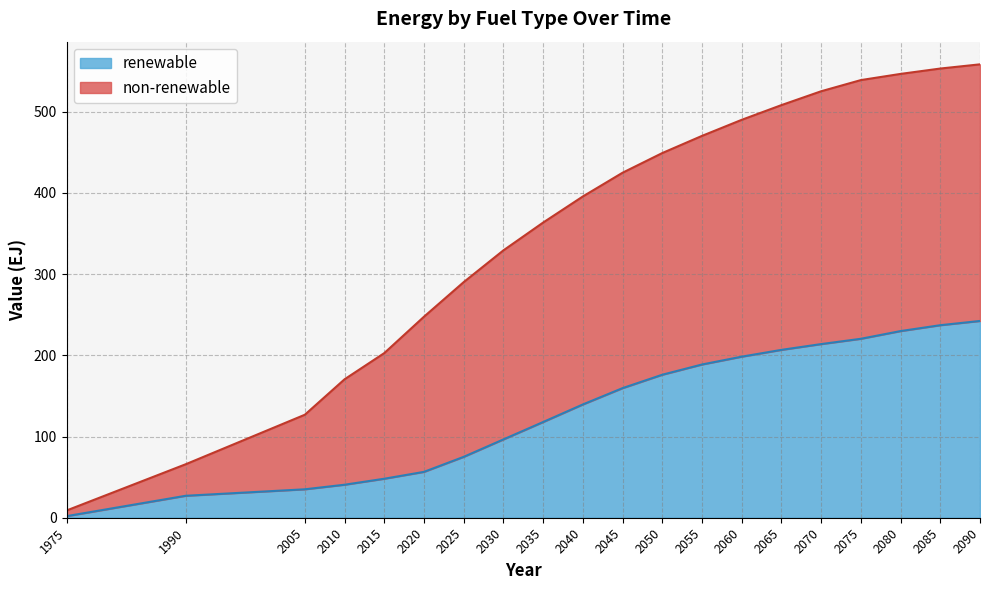

What is the average value of the renewable series?

135.6